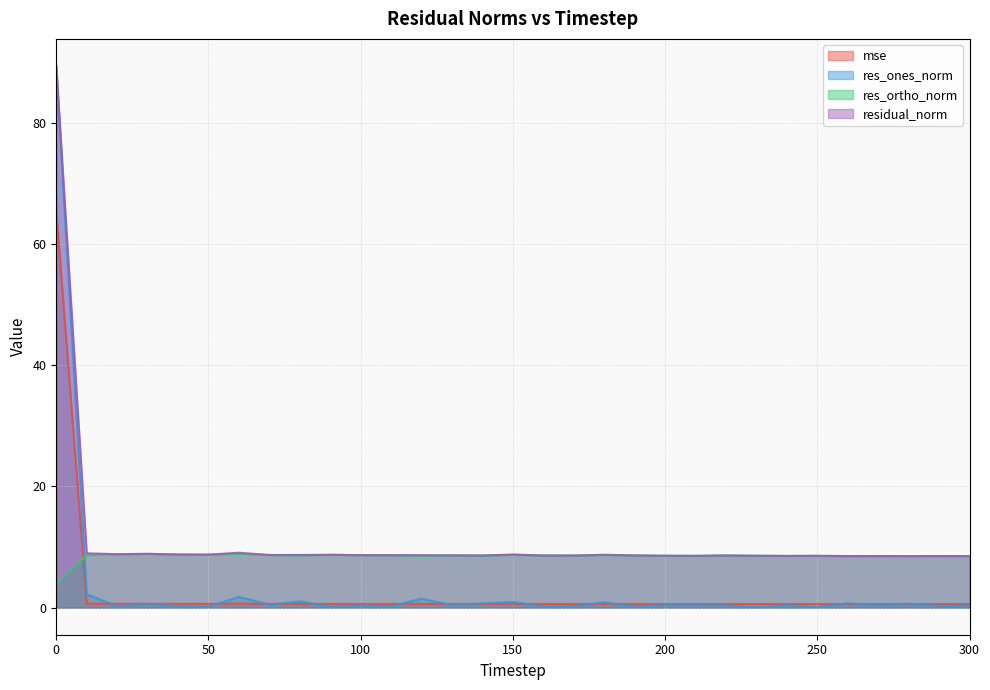

Reading left to right, what are all the values shown in this chart?

mse: 0=65.5	10=0.7	20=0.6	30=0.6	40=0.6	50=0.6	60=0.7	70=0.6	80=0.6	90=0.6	100=0.6	110=0.6	120=0.6	130=0.6	140=0.6	150=0.6	160=0.6	170=0.6	180=0.6	190=0.6	200=0.6	210=0.6	220=0.6	230=0.6	240=0.6	250=0.6	260=0.6	270=0.6	280=0.6	290=0.6	300=0.6
res_ones_norm: 0=89.3	10=2.2	20=0.2	30=0.6	40=0.3	50=0.2	60=1.8	70=0.5	80=1.0	90=0.2	100=0.4	110=0.2	120=1.5	130=0.4	140=0.7	150=0.9	160=0.2	170=0.3	180=0.9	190=0.2	200=0.4	210=0.5	220=0.4	230=0.1	240=0.4	250=0.1	260=0.7	270=0.4	280=0.7	290=0.3	300=0.3
res_ortho_norm: 0=3.9	10=8.7	20=8.8	30=8.9	40=8.8	50=8.7	60=8.9	70=8.7	80=8.6	90=8.7	100=8.7	110=8.7	120=8.5	130=8.6	140=8.6	150=8.7	160=8.6	170=8.6	180=8.7	190=8.6	200=8.6	210=8.5	220=8.6	230=8.6	240=8.5	250=8.5	260=8.5	270=8.5	280=8.5	290=8.5	300=8.5
residual_norm: 0=89.4	10=9.0	20=8.8	30=8.9	40=8.8	50=8.8	60=9.1	70=8.7	80=8.7	90=8.7	100=8.7	110=8.7	120=8.7	130=8.6	140=8.6	150=8.8	160=8.6	170=8.6	180=8.7	190=8.6	200=8.6	210=8.6	220=8.6	230=8.6	240=8.5	250=8.5	260=8.5	270=8.5	280=8.5	290=8.5	300=8.5